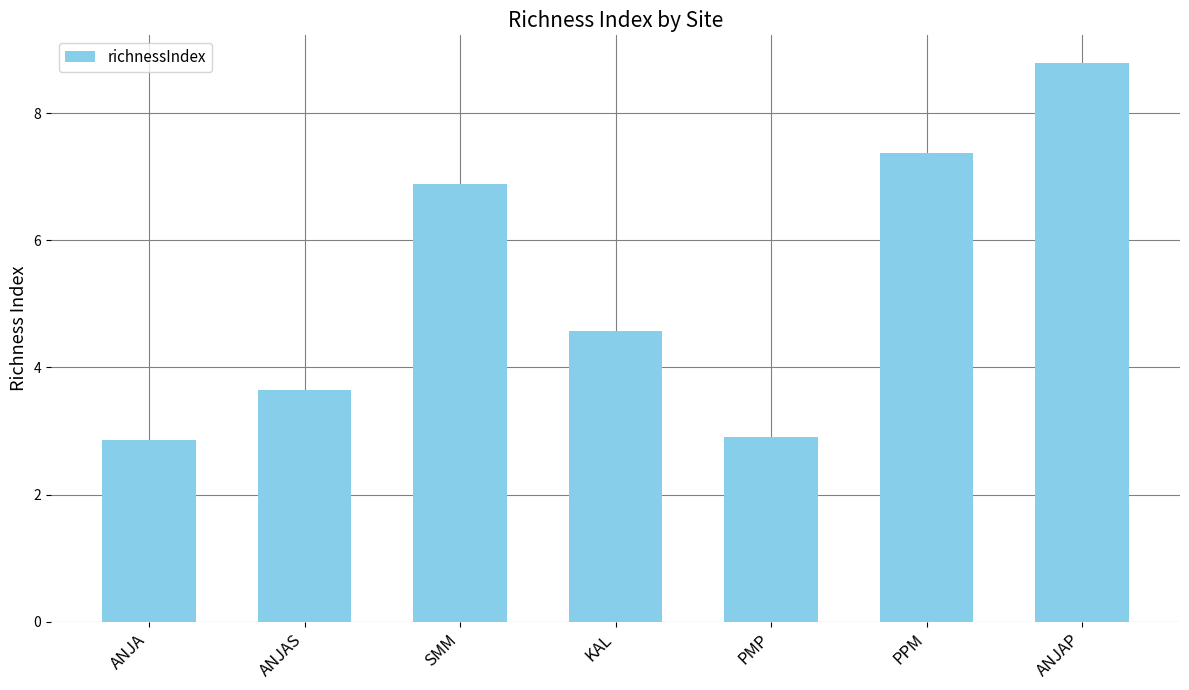

Reading left to right, transcribe all the data shown in this chart.

2.9	3.6	6.9	4.6	2.9	7.4	8.8